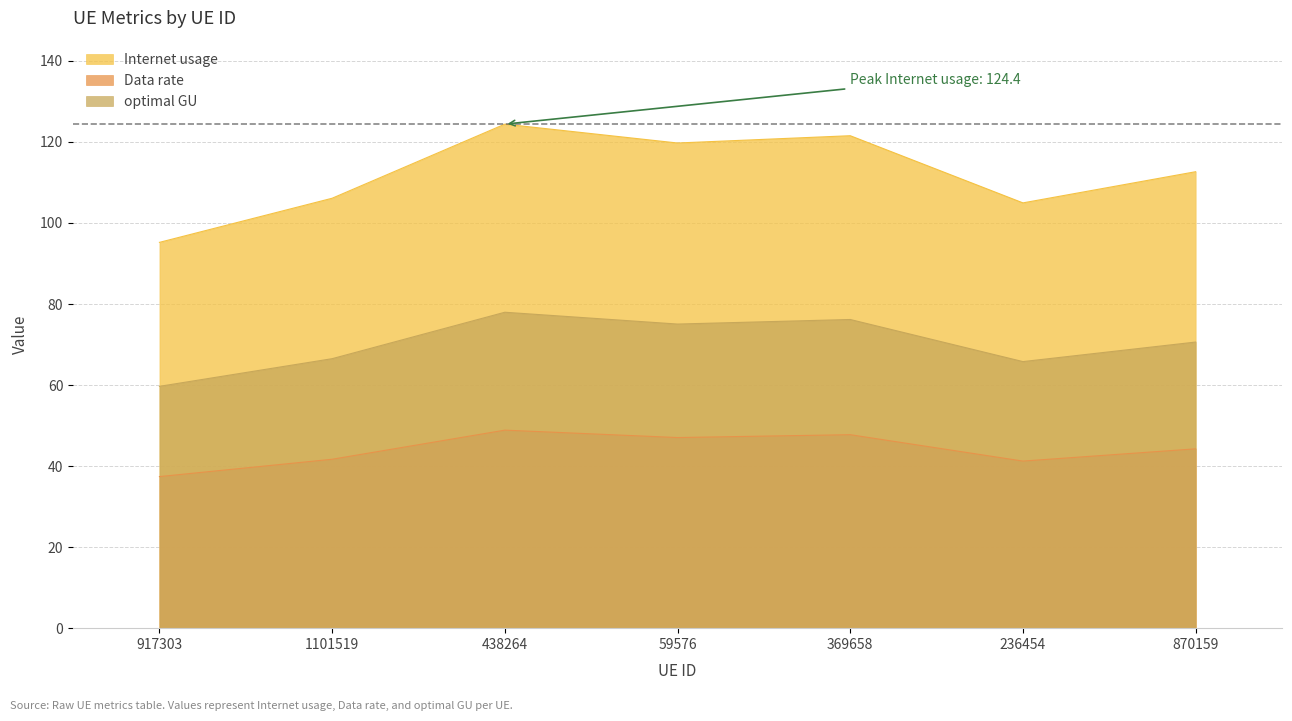

True or false: Data rate and Internet usage cross at least once.

False